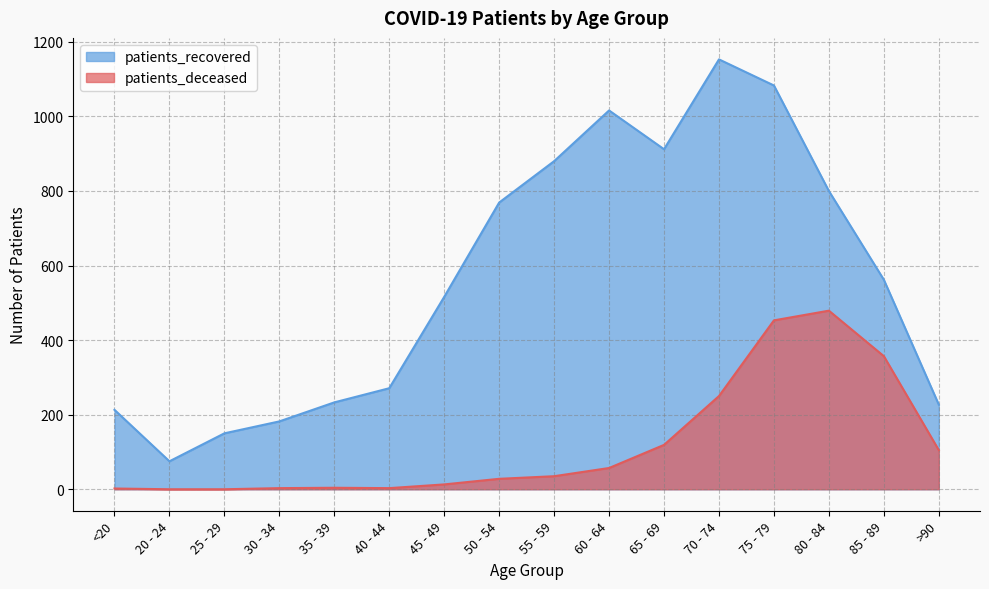

Rank the series by their maximum value, from highest to lowest.

patients_recovered, patients_deceased